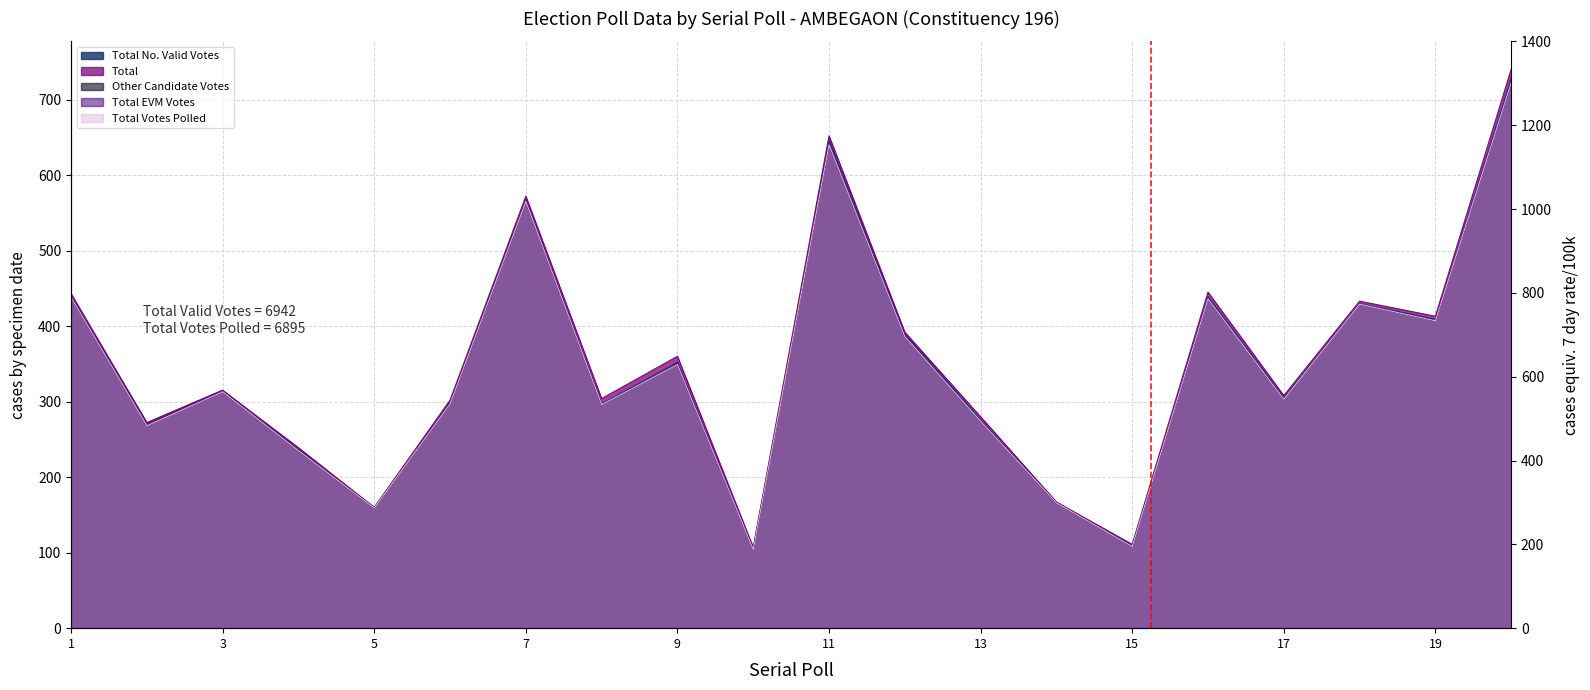

At which label is Total closest to 423?

18